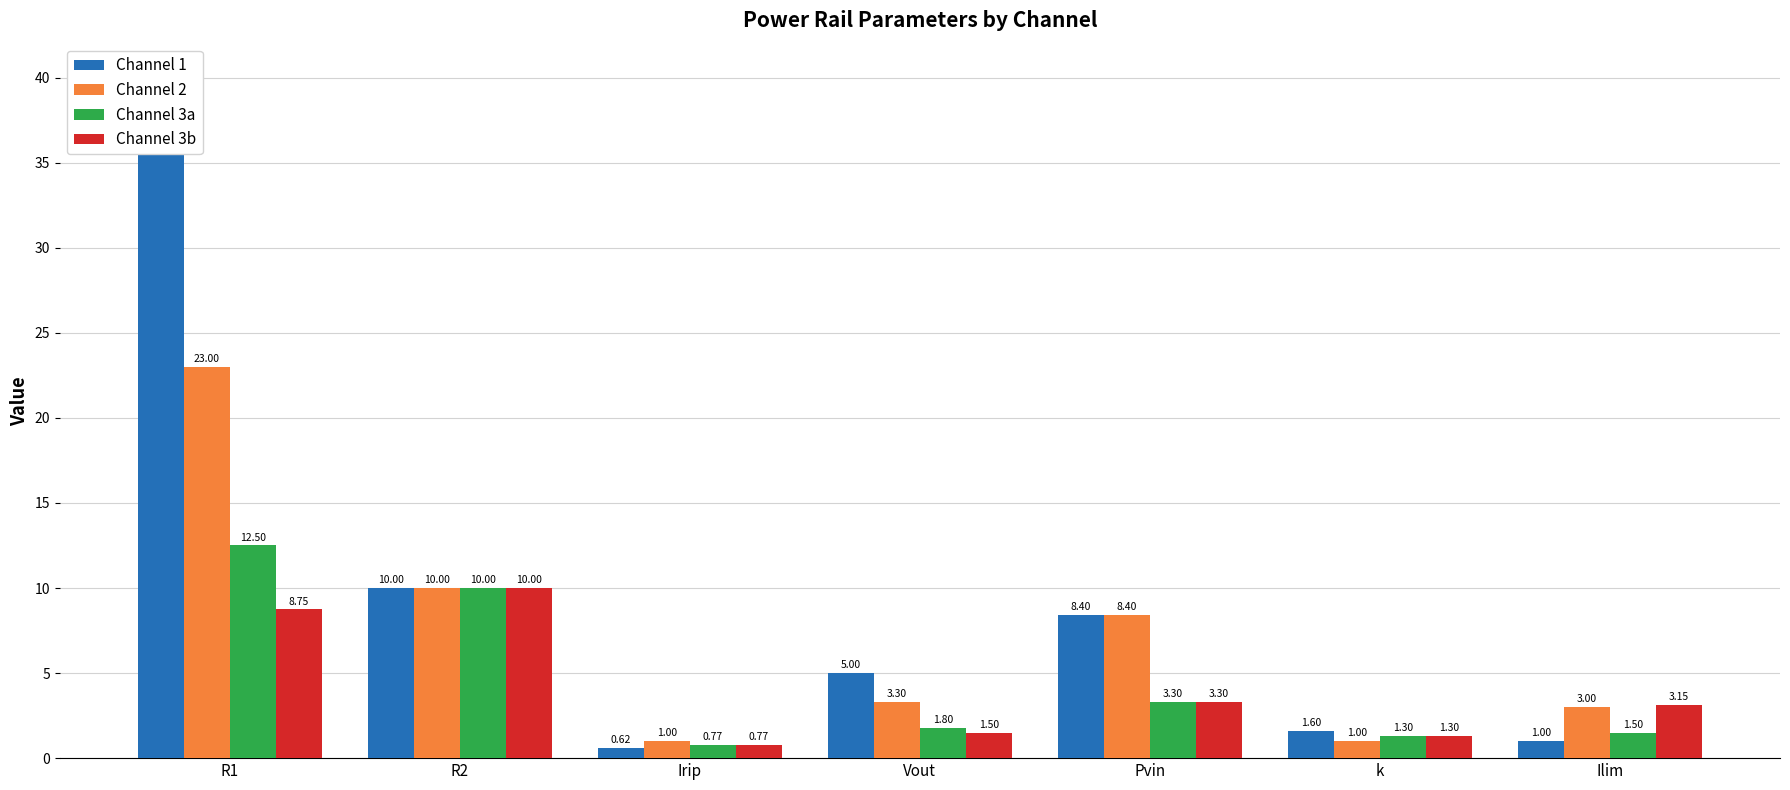

Which category has the lowest value in the Channel 2 series?

Irip